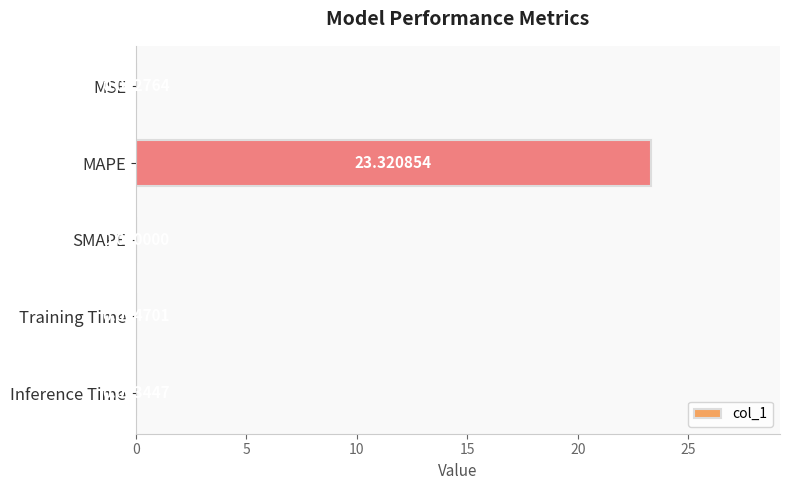

Which category has the highest value across all series?

MAPE